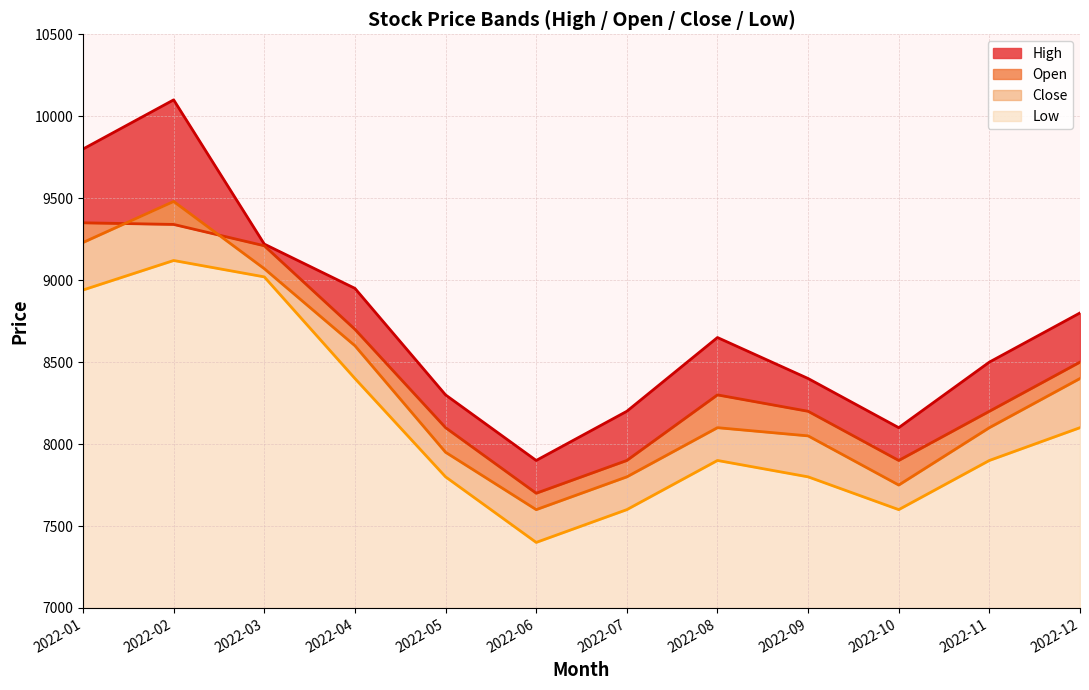

What is the value of the High point at the 12th from the left?

8800